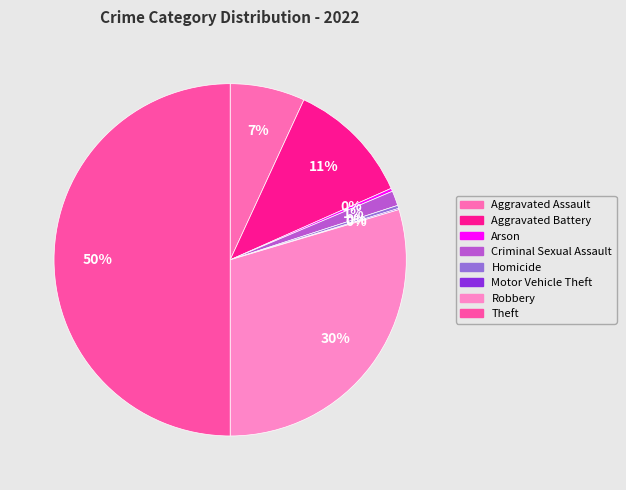

To the nearest percent, what is the difference between the largest and smallest slice percentages?

50%